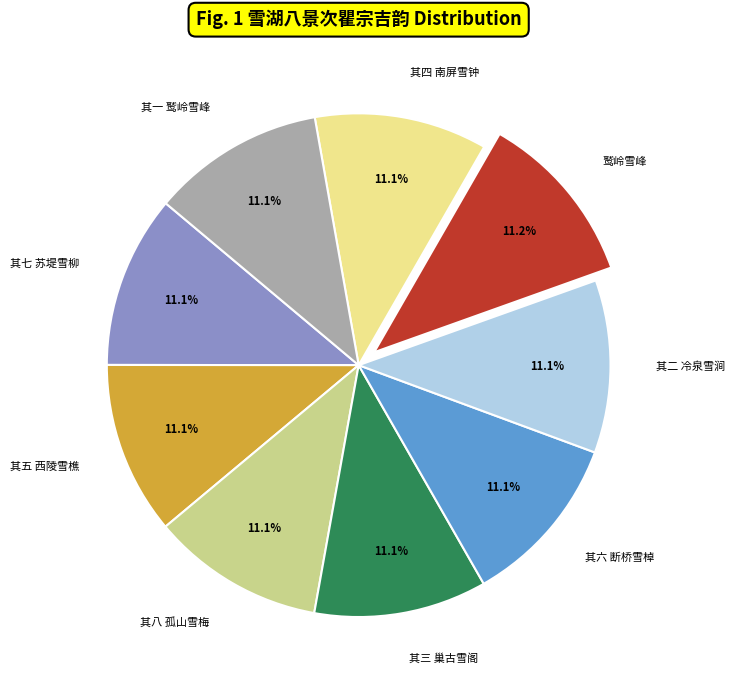

How many slices are in this pie chart?

9